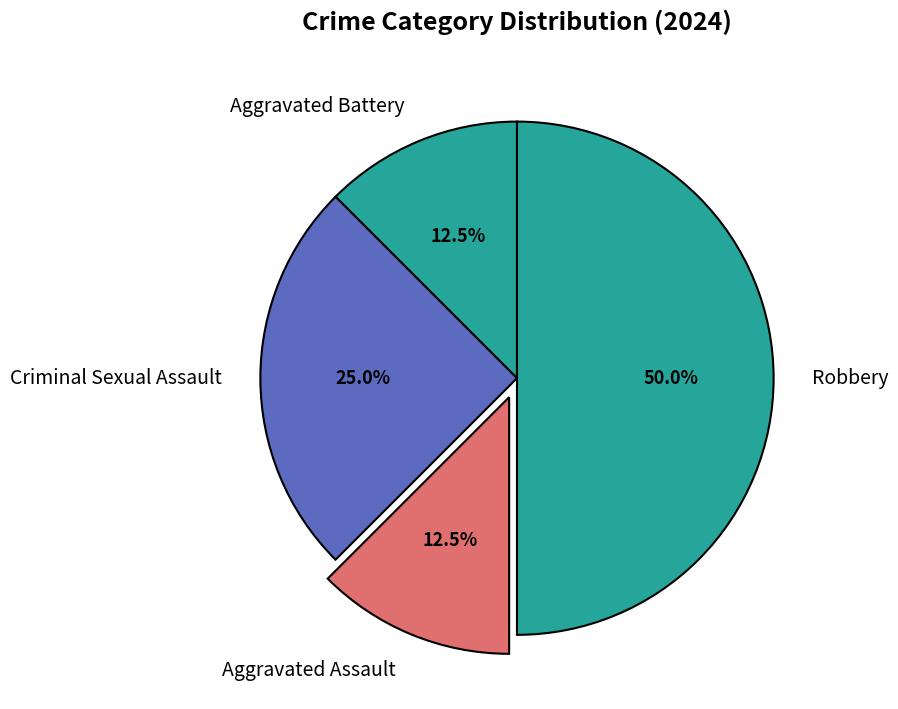

How many slices are in this pie chart?

4